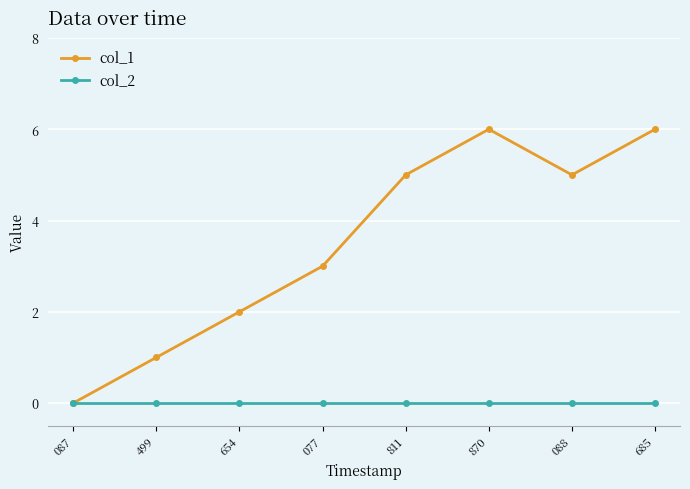

How many lines are shown in the chart?

2